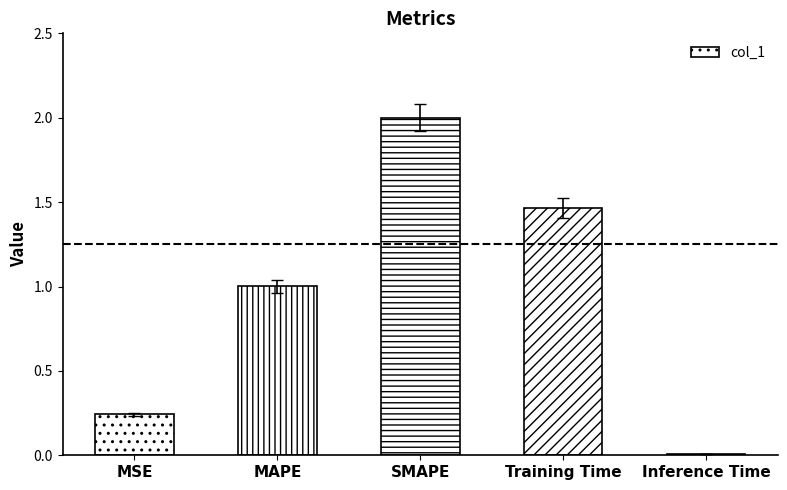

What is the difference between the values at SMAPE and MAPE?

1.0